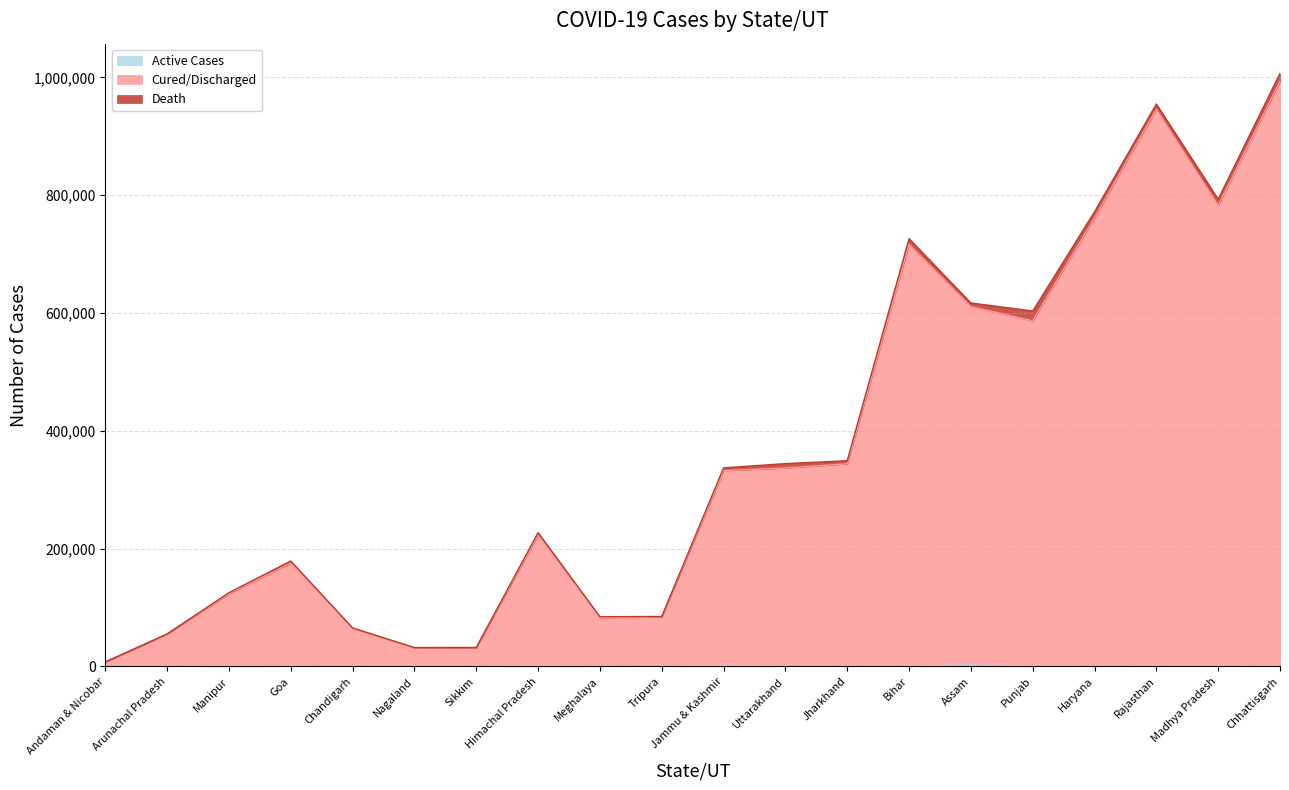

At how many categories does at least one series exceed 547160?

7